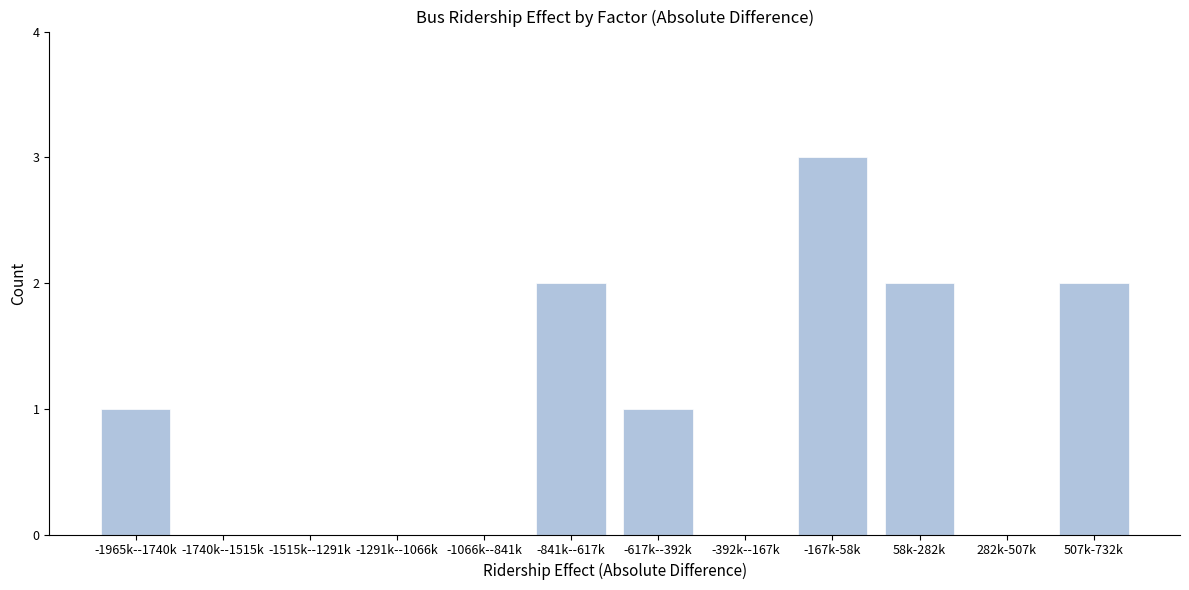

Reading right to left, extract all data points from this chart.

507k-732k=2	282k-507k=0	58k-282k=2	-167k-58k=3	-392k--167k=0	-617k--392k=1	-841k--617k=2	-1066k--841k=0	-1291k--1066k=0	-1515k--1291k=0	-1740k--1515k=0	-1965k--1740k=1